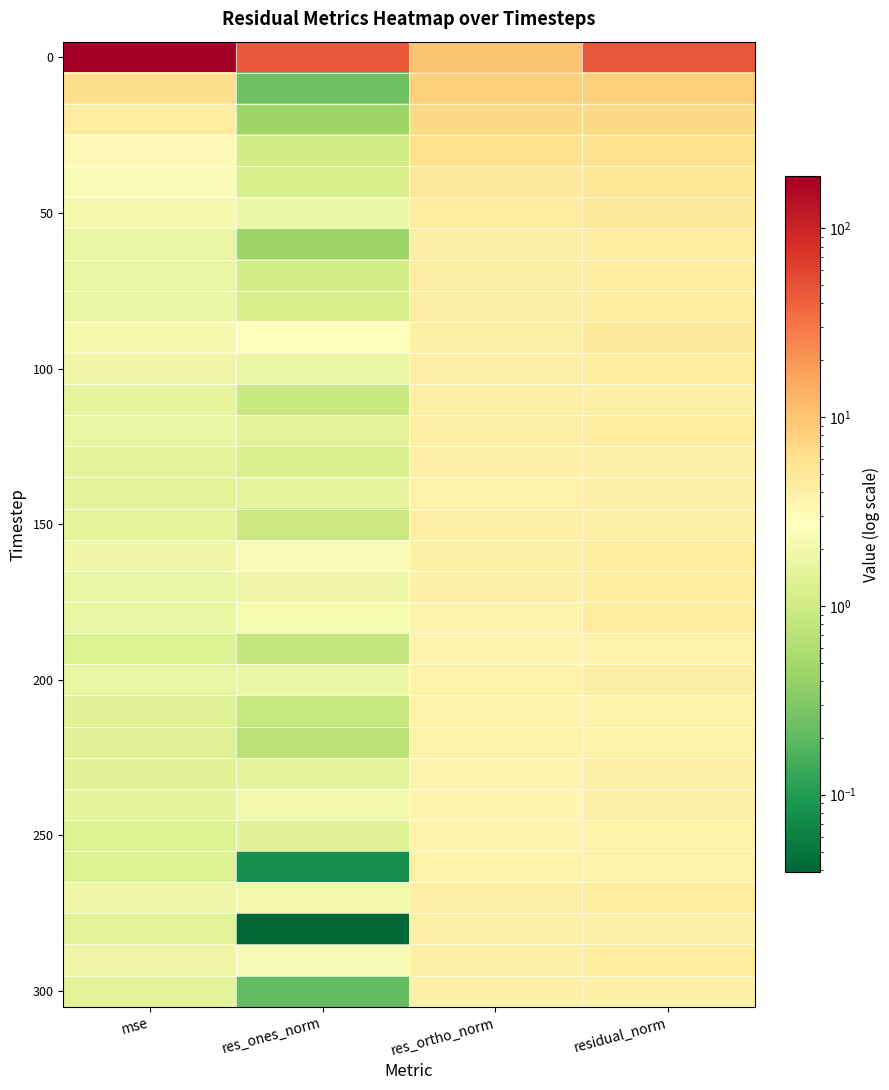

Count the number of categories in the chart.

4